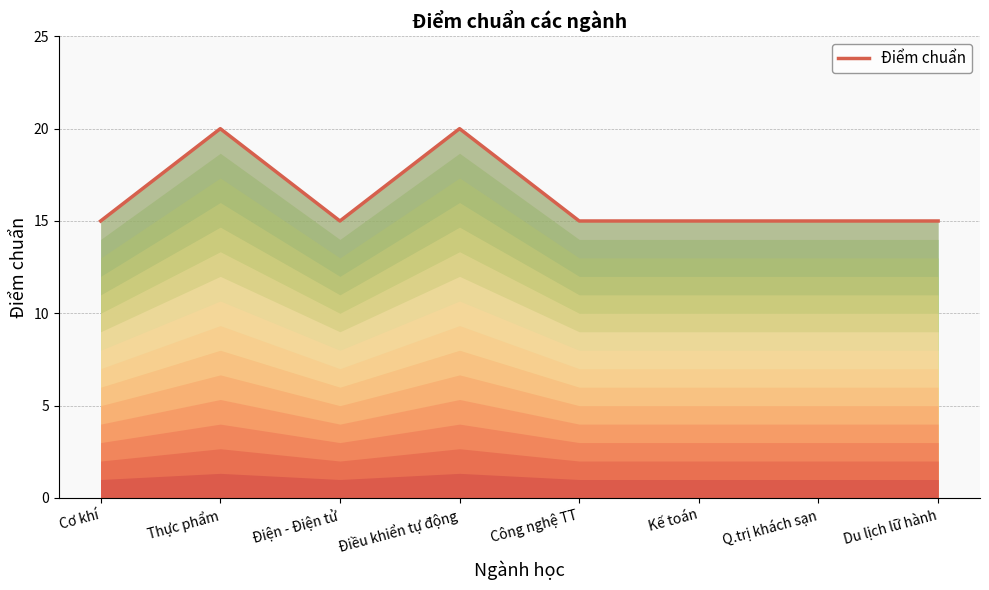

Reading right to left, extract all data points from this chart.

Du lịch lữ hành=15	Q.trị khách sạn=15	Kế toán=15	Công nghệ TT=15	Điều khiển tự động=20	Điện - Điện tử=15	Thực phẩm=20	Cơ khí=15